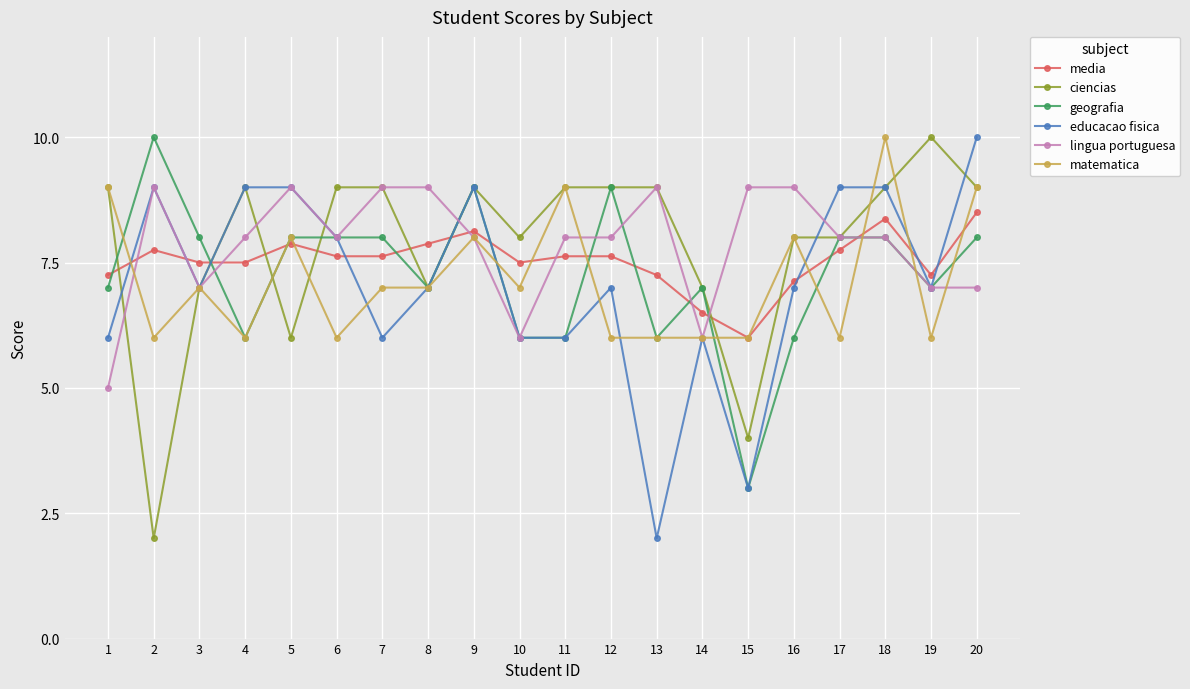

Which series ends up on top after the final intersection of educacao fisica and lingua portuguesa?

educacao fisica